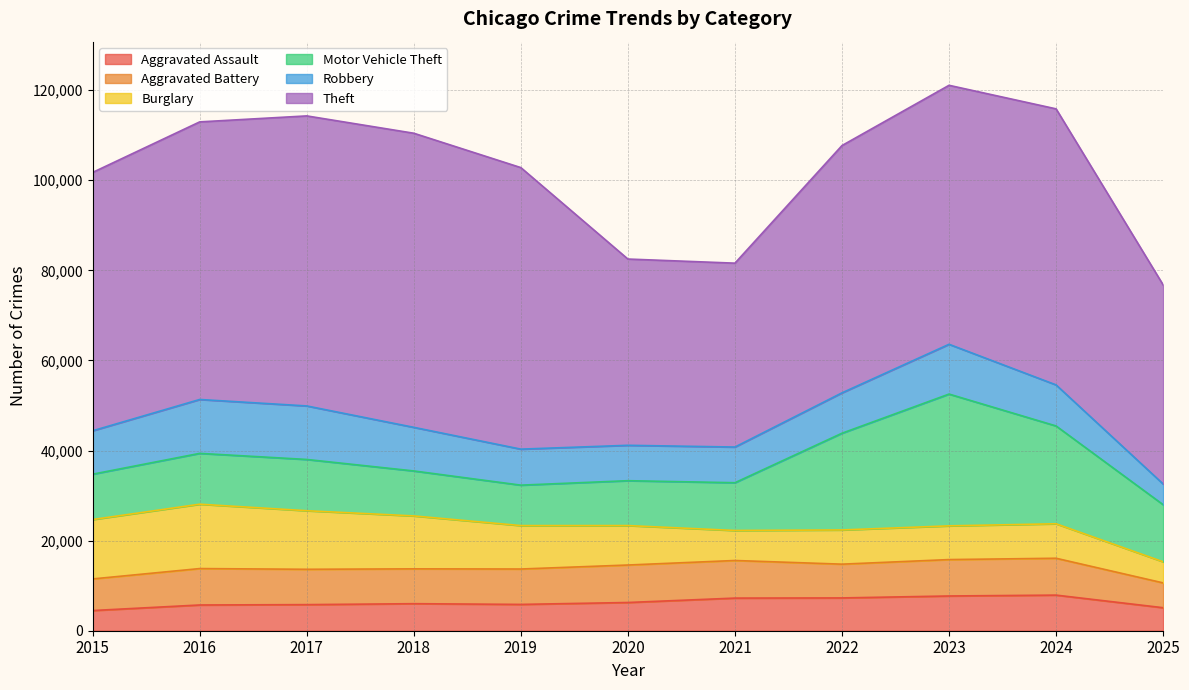

Reading left to right, extract all data points from this chart.

Aggravated Assault: 2015=4480	2016=5713	2017=5793	2018=6002	2019=5841	2020=6265	2021=7242	2022=7281	2023=7712	2024=7905	2025=5109
Aggravated Battery: 2015=7018	2016=8085	2017=7845	2018=7734	2019=7858	2020=8320	2021=8348	2022=7495	2023=8081	2024=8183	2025=5508
Burglary: 2015=13184	2016=14289	2017=13001	2018=11747	2019=9639	2020=8758	2021=6661	2022=7594	2023=7486	2024=7653	2025=4684
Motor Vehicle Theft: 2015=10068	2016=11285	2017=11380	2018=9985	2019=8978	2020=9962	2021=10605	2022=21472	2023=29255	2024=21713	2025=12678
Robbery: 2015=9638	2016=11960	2017=11881	2018=9681	2019=7995	2020=7855	2021=7920	2022=8964	2023=11052	2024=9115	2025=4595
Theft: 2015=57353	2016=61626	2017=64386	2018=65290	2019=62499	2020=41350	2021=40821	2022=54899	2023=57494	2024=61282	2025=44201